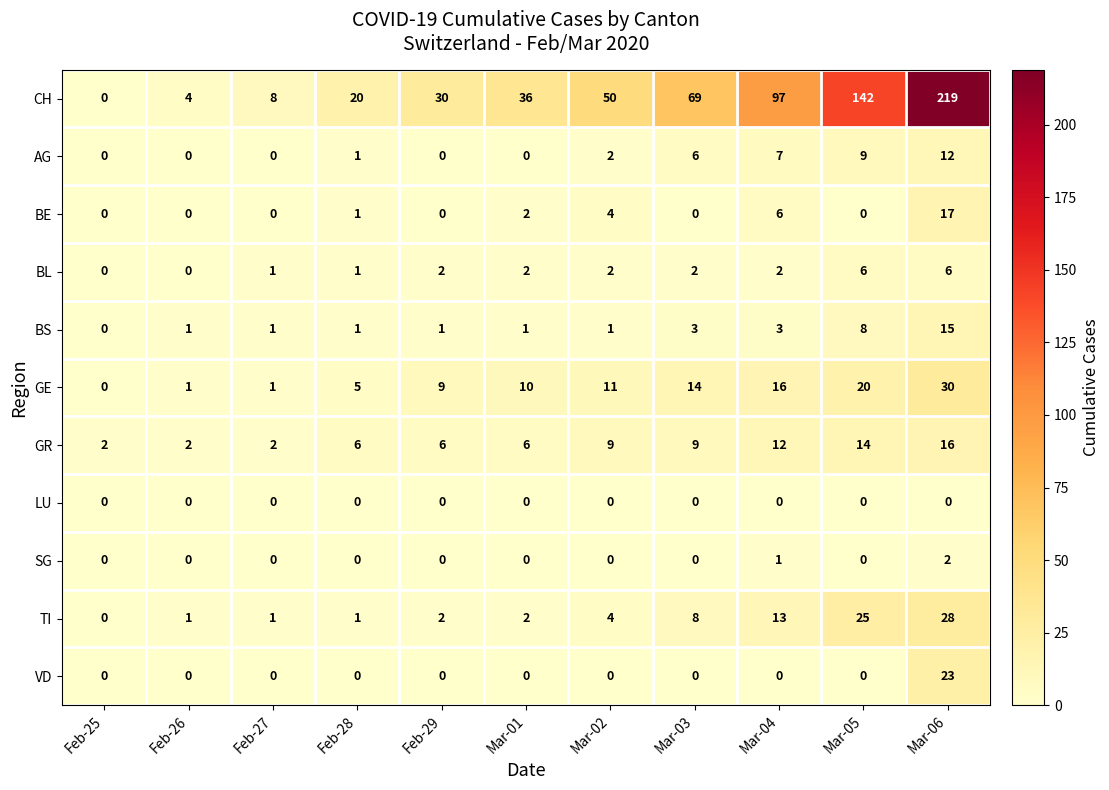

What is the difference between the highest and lowest values at Feb-29?

30